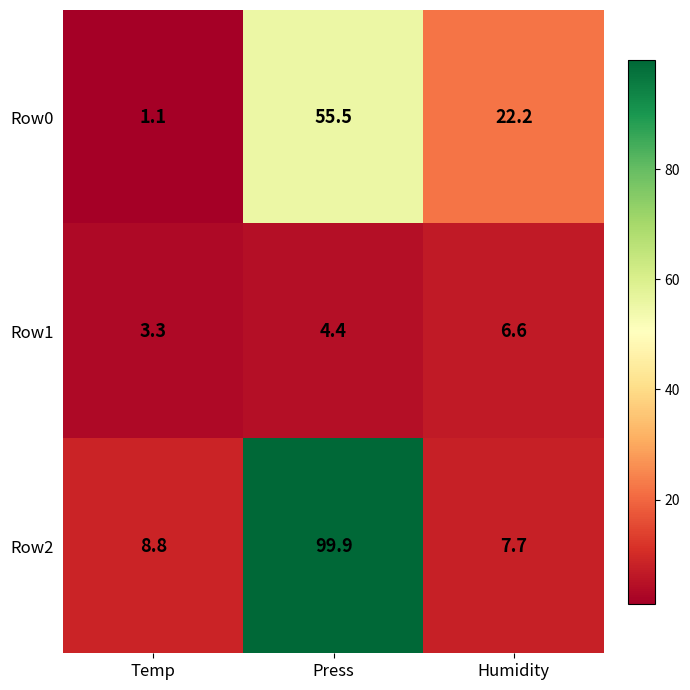

Reading right to left, extract all data points from this chart.

Row0: 22.2	55.5	1.1
Row1: 6.6	4.4	3.3
Row2: 7.7	99.9	8.8